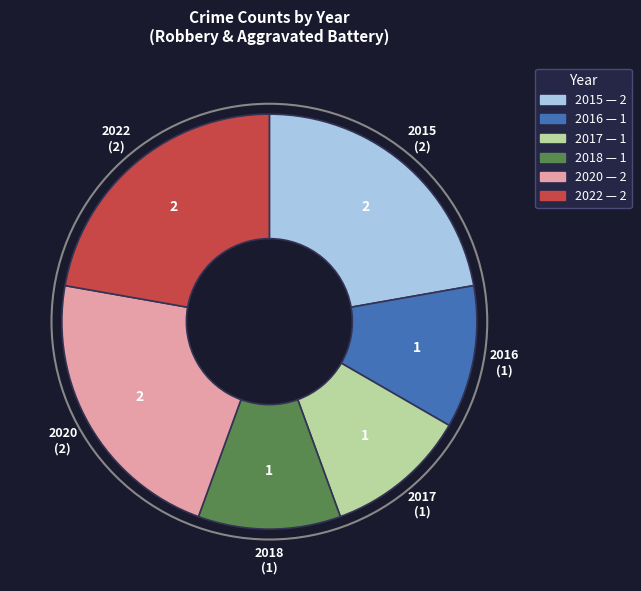

Do 2017 and 2022 together represent more than half of the pie?

No